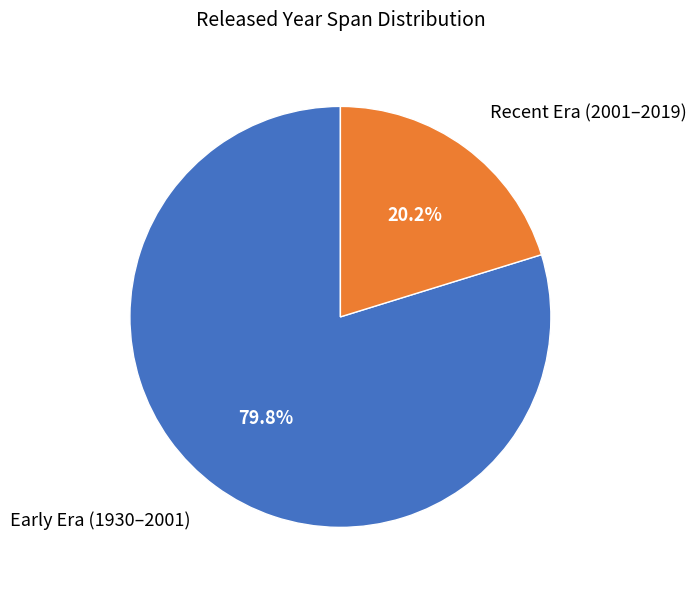

Does any single category account for the majority?

Yes